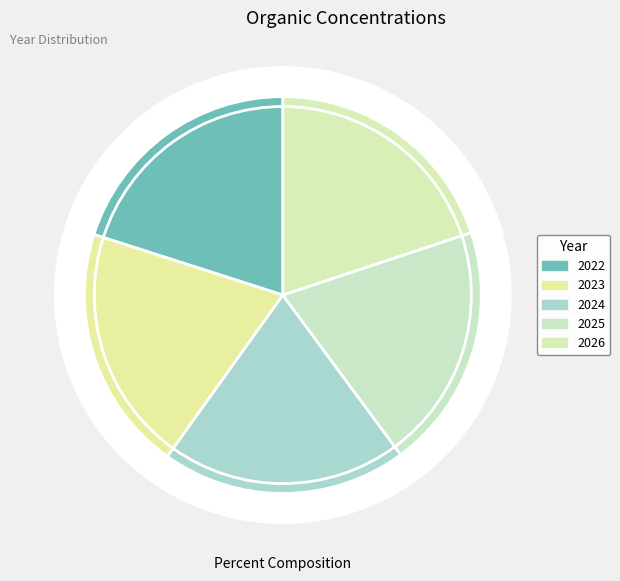

Do 2022 and 2023 together represent more than half of the pie?

No